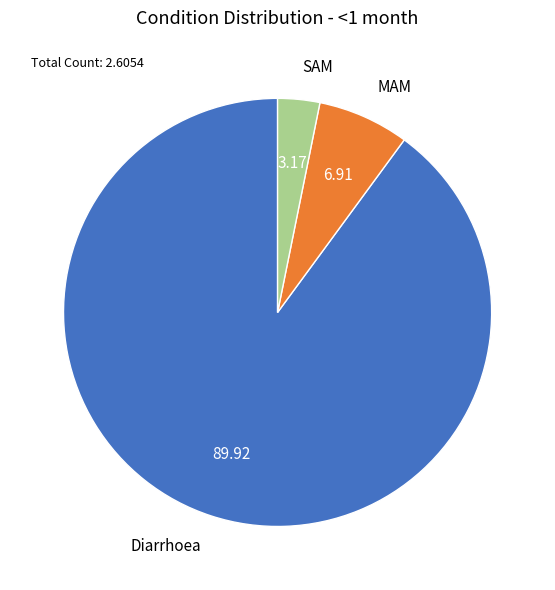

Does Diarrhoea account for over 50% of the chart?

Yes